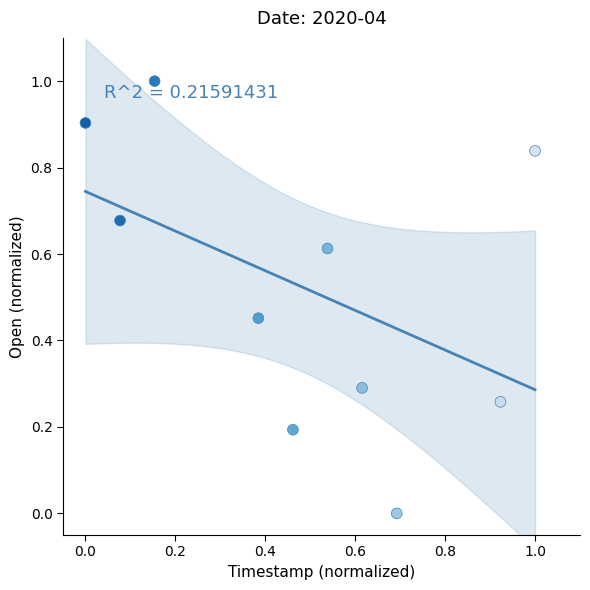

What is the range of X values (max minus min)?

1.0